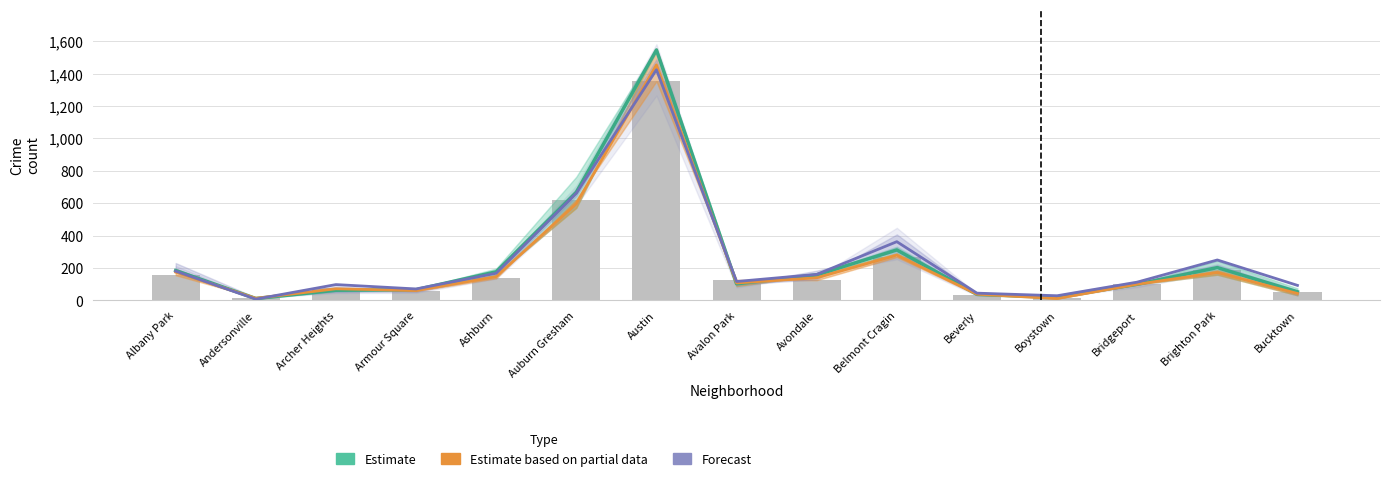

How many series are shown in this chart?

3